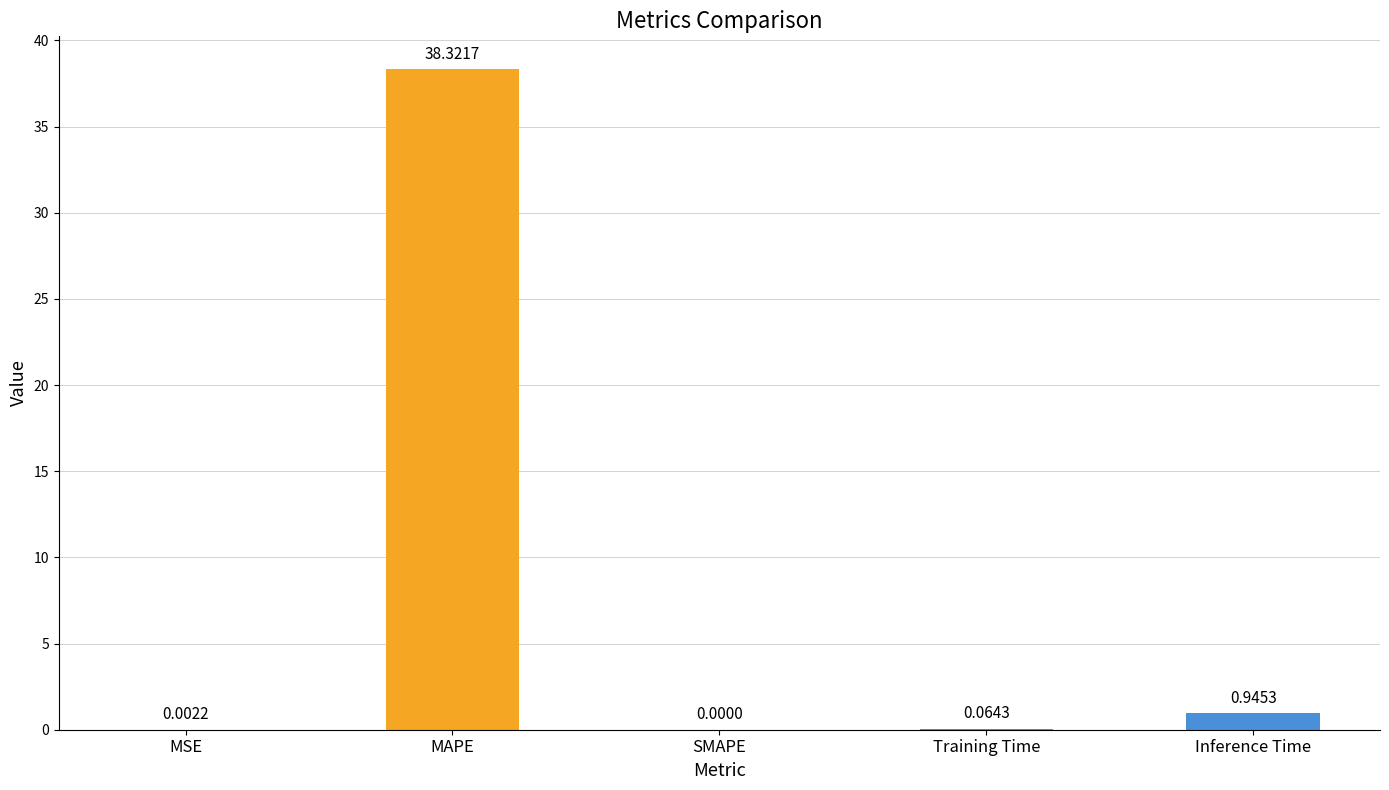

Are the bars horizontal?

No